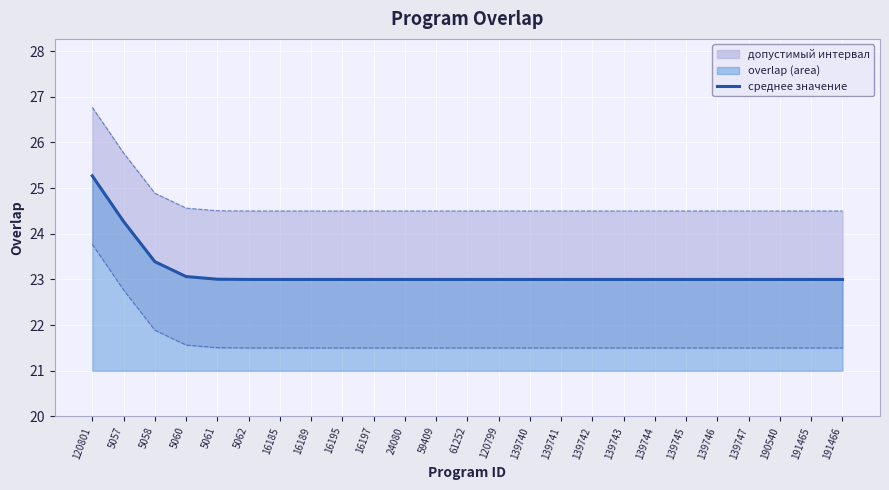

The chart shows a value of 23.0 at 16189. True or false?

True